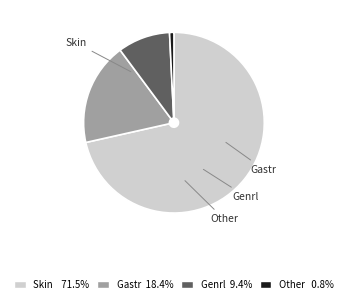

Which slice is the smallest?

Other